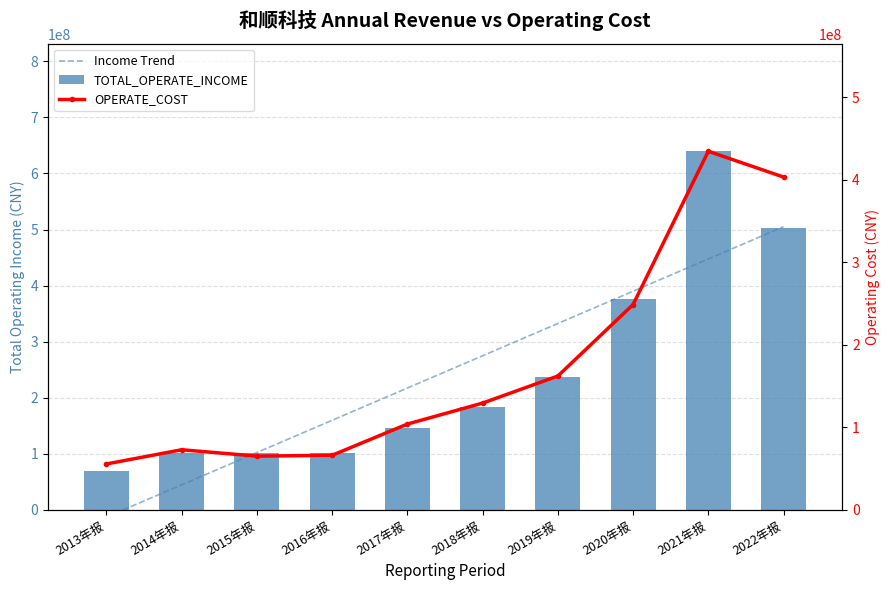

What is the total value across all series at 2022年报?

1412055580.9